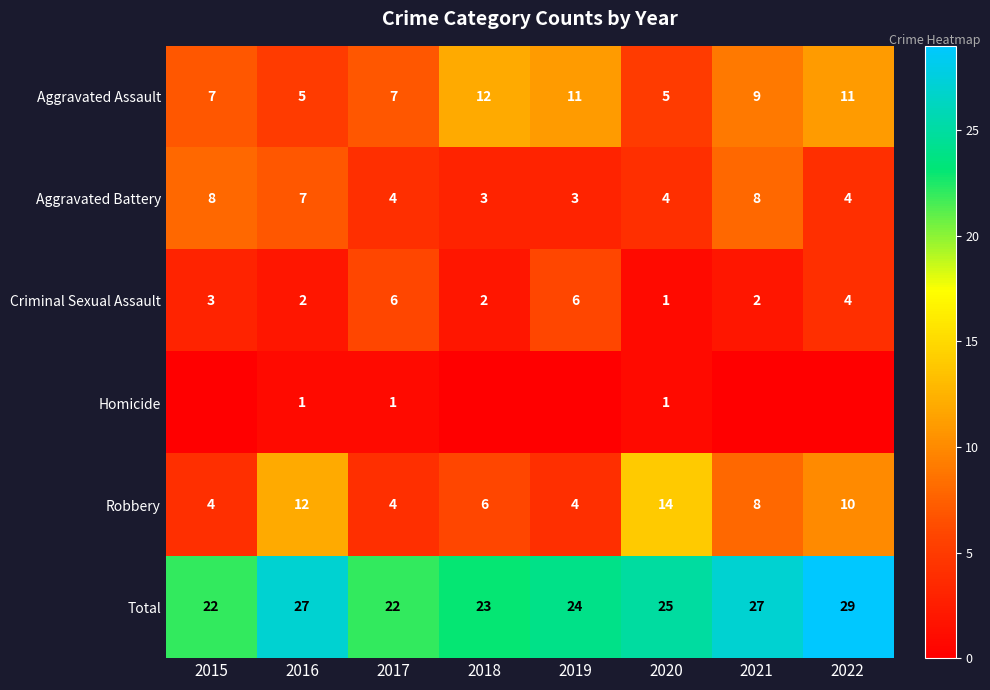

Which label corresponds to the smallest value in the chart?

2015